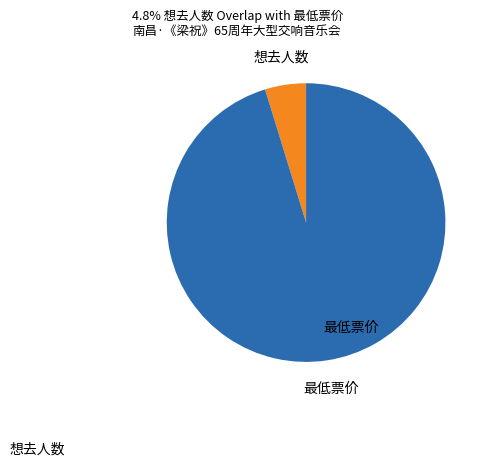

Rank the categories by value from highest to lowest.

最低票价, 想去人数